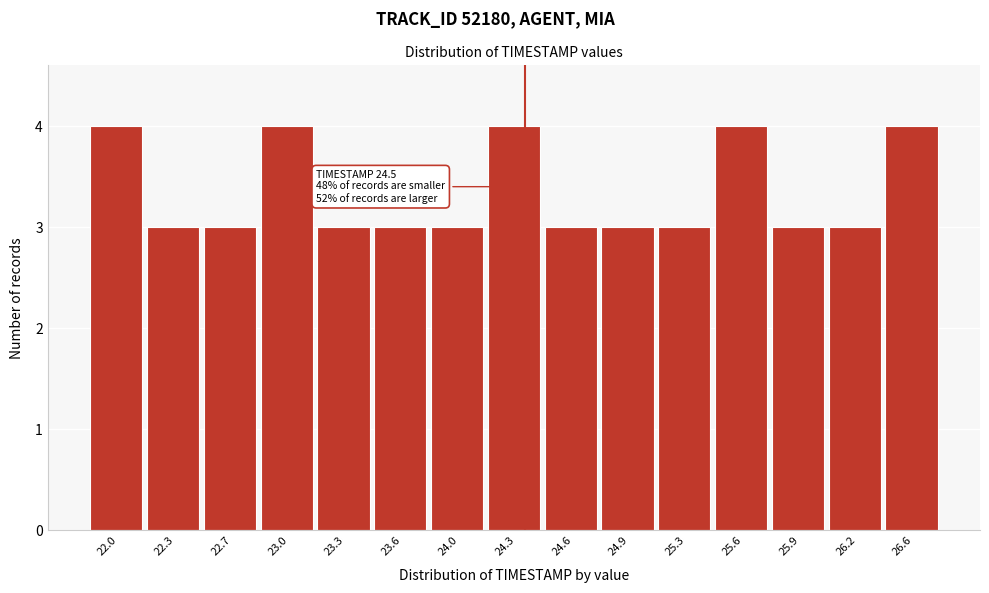

Reading left to right, what are all the values shown in this chart?

22.0=4	22.3=3	22.7=3	23.0=4	23.3=3	23.6=3	24.0=3	24.3=4	24.6=3	24.9=3	25.3=3	25.6=4	25.9=3	26.2=3	26.6=4